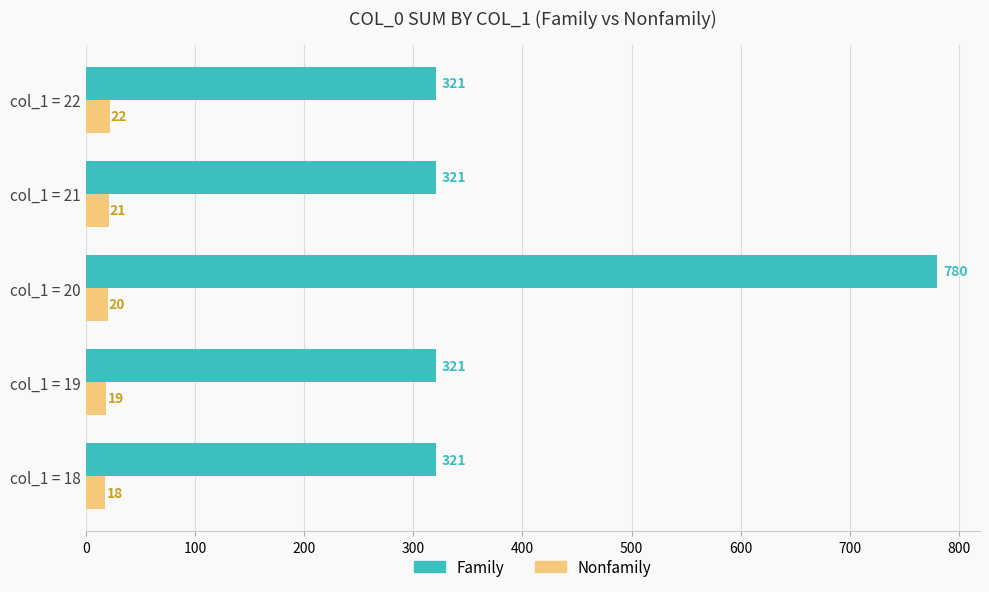

Rank the series by their maximum value, from lowest to highest.

Nonfamily, Family